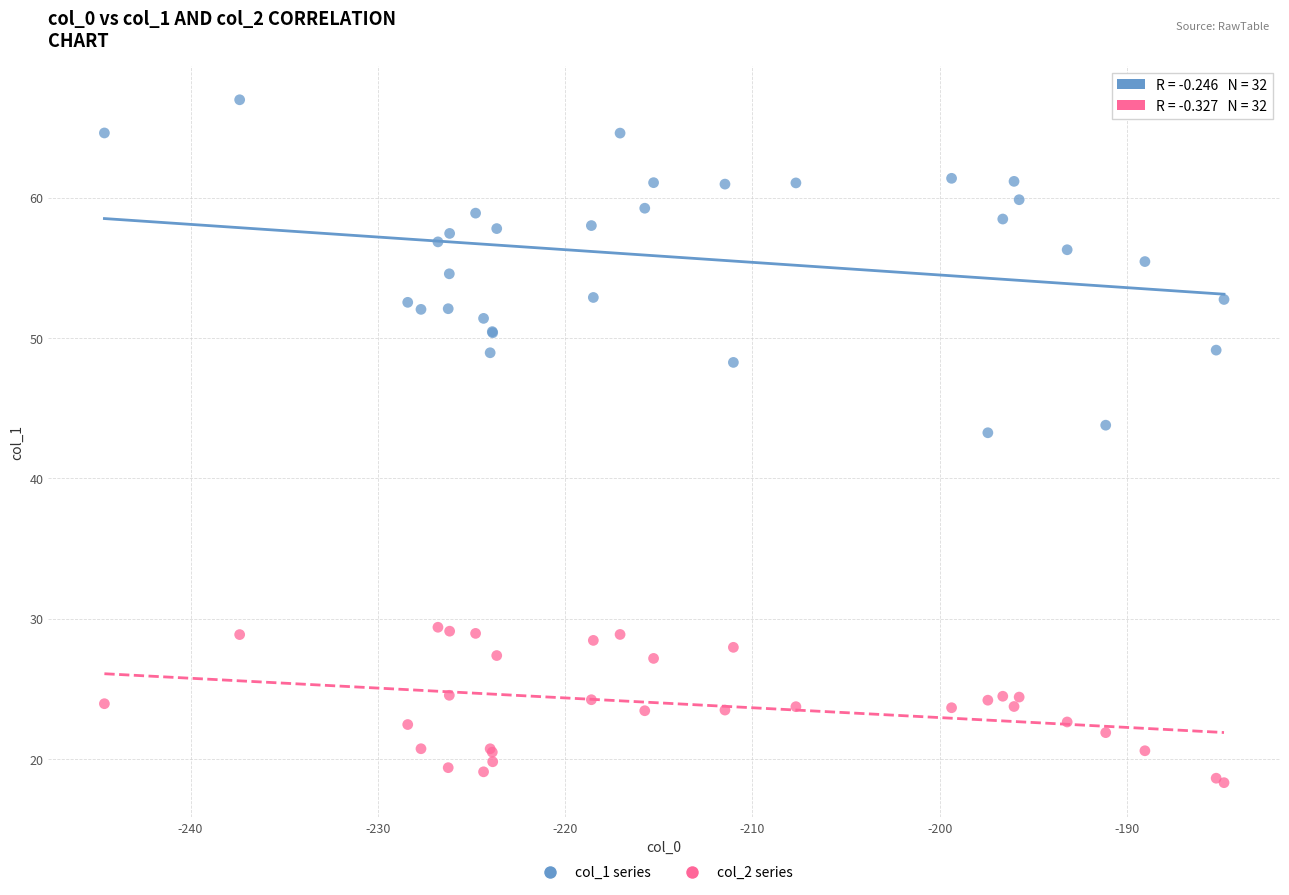

Across all series, what Y value is closest to 42?

43.2